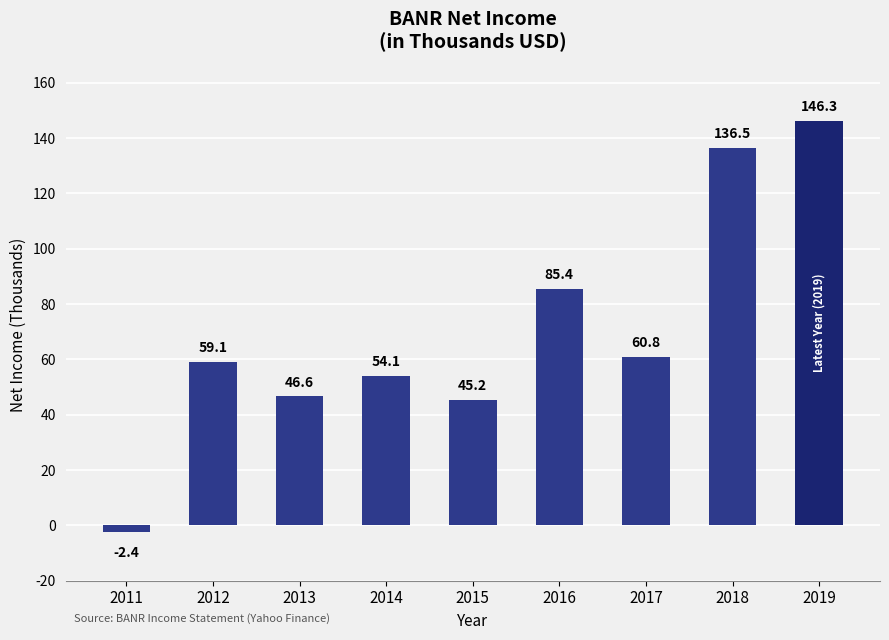

What is the ratio of the value at 2015 to the value at 2018?

0.3